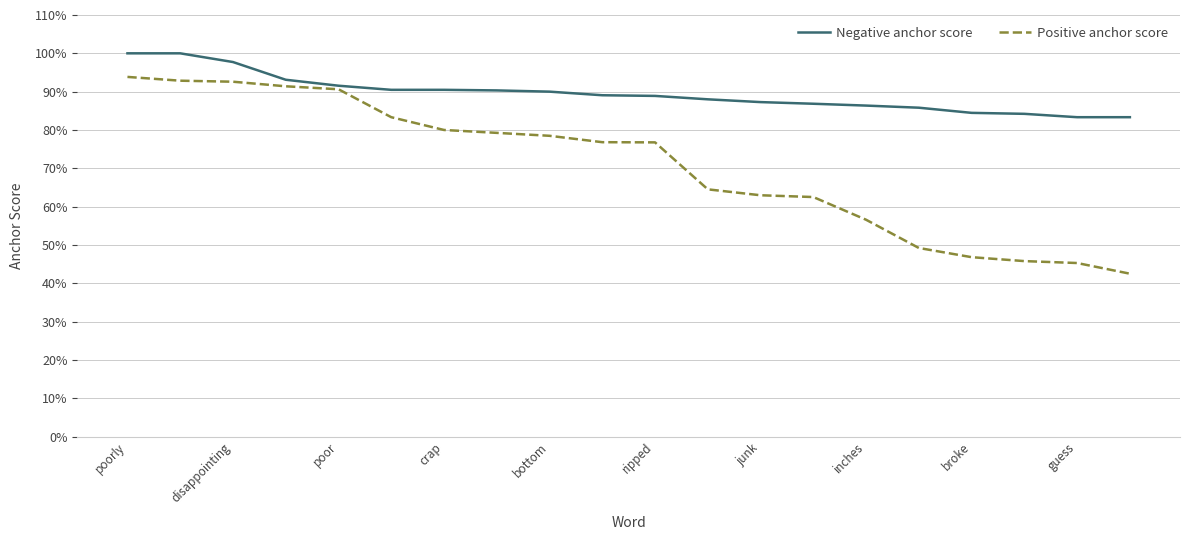

True or false: Negative anchor score and Positive anchor score intersect in this chart.

False